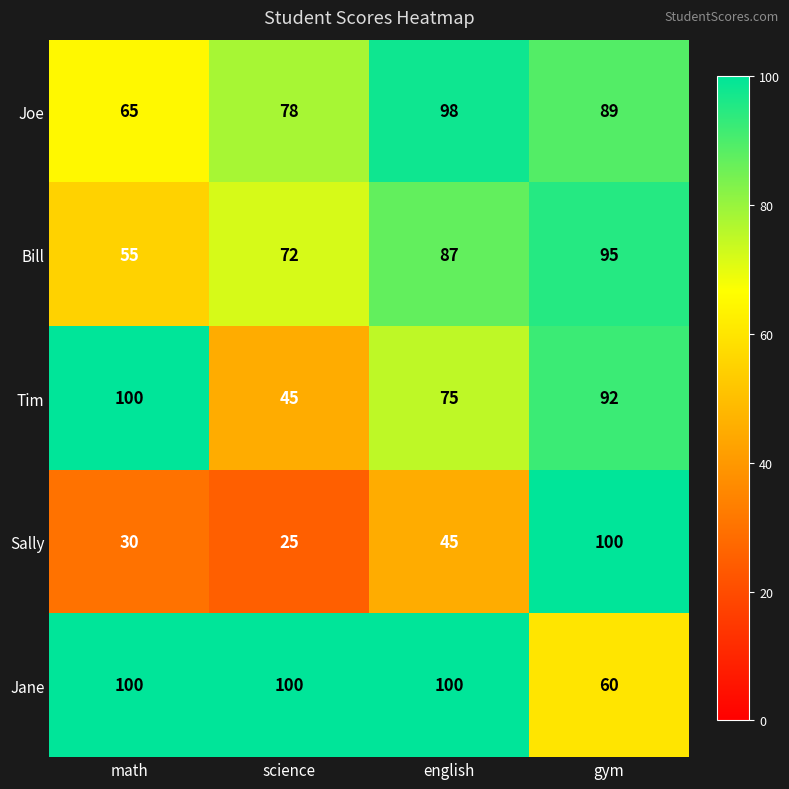

What is the sum of the Sally values at gym and english?

145